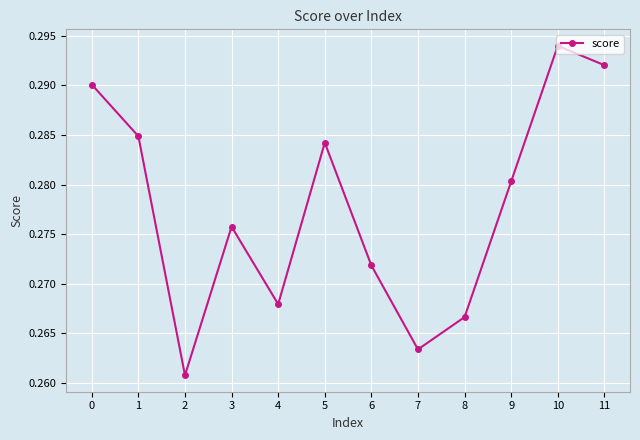

At which category does the chart reach its peak across all series?

10